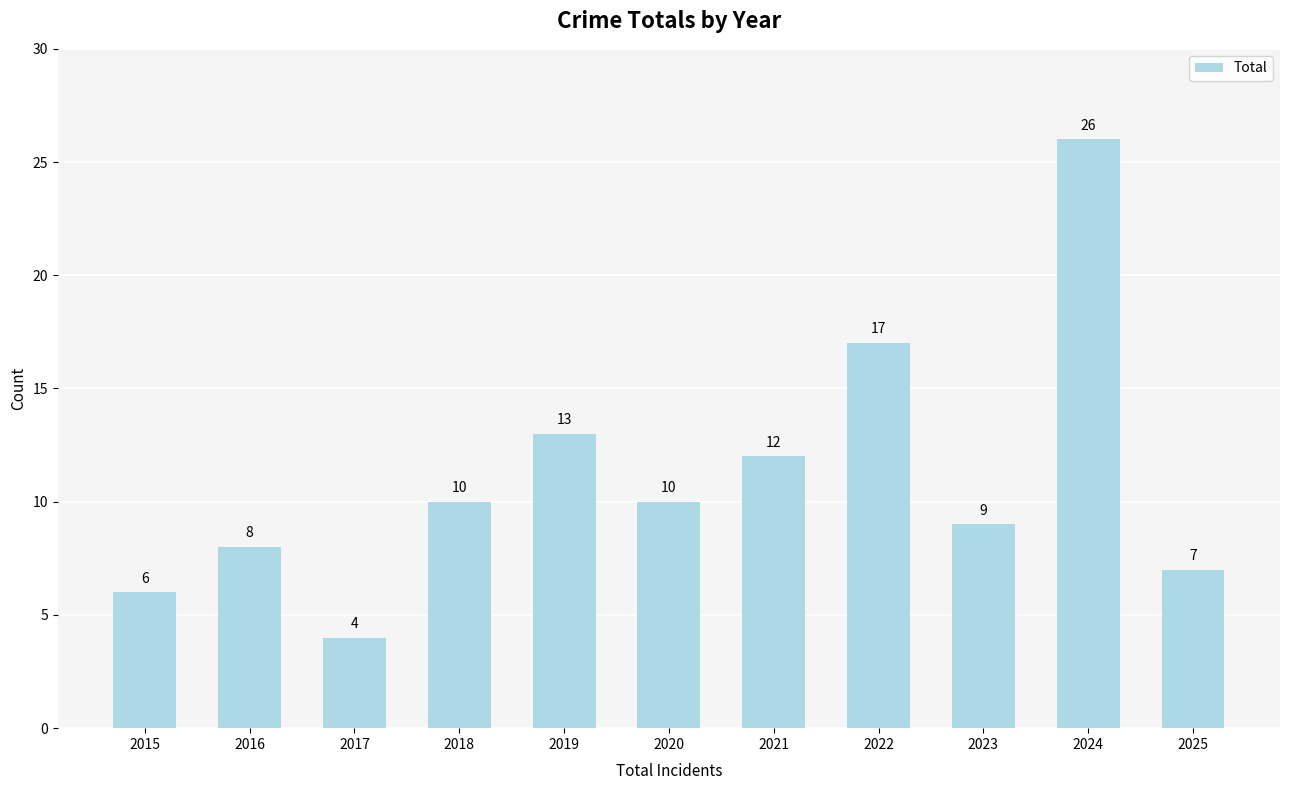

Reading left to right, list all the values displayed in this chart.

2015=6	2016=8	2017=4	2018=10	2019=13	2020=10	2021=12	2022=17	2023=9	2024=26	2025=7